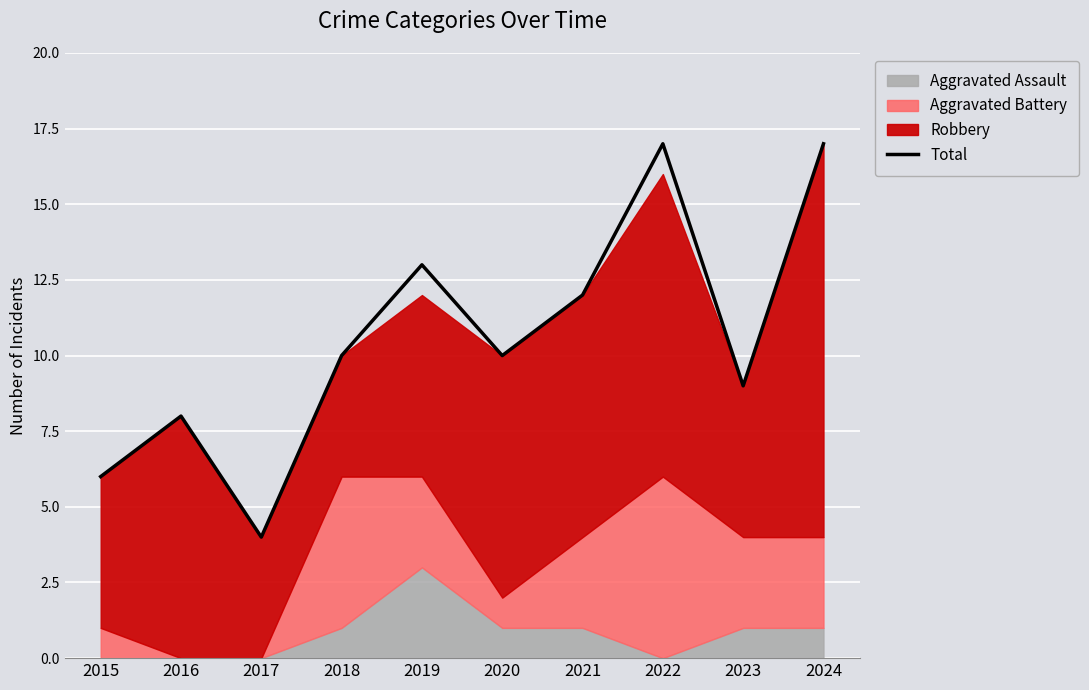

True or false: the data has more than 0 interior local peaks.

True